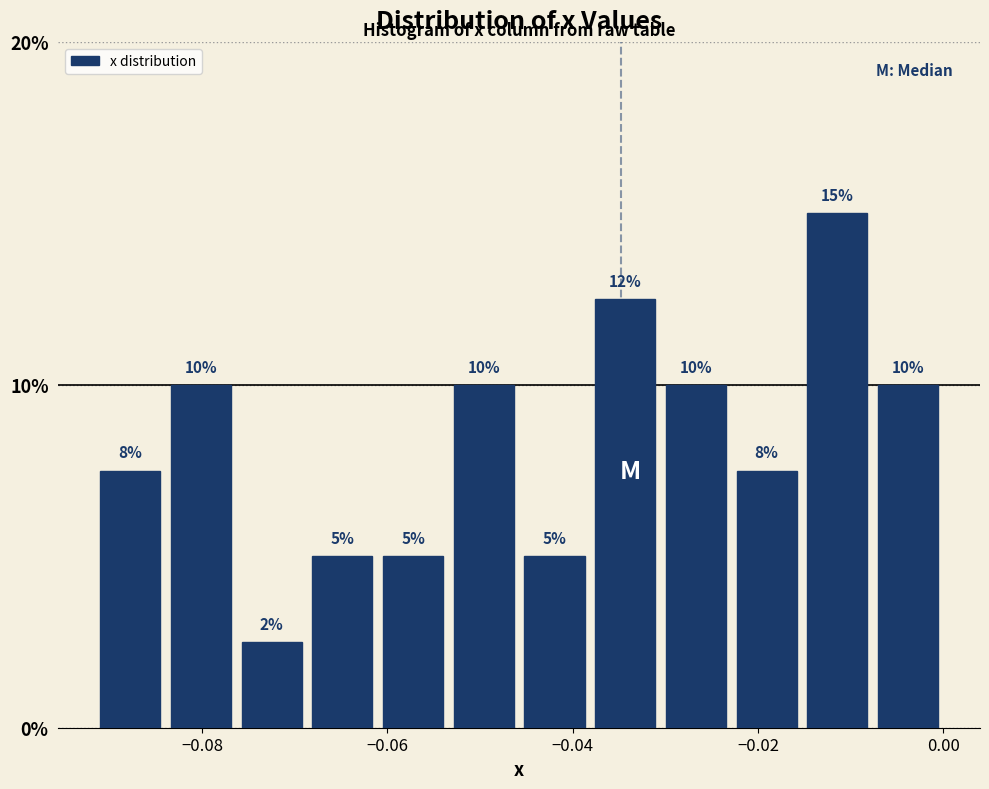

Around what value on the x-axis is the tallest bar? Give the approximate position of its centre, as read against the axis.

-0.012